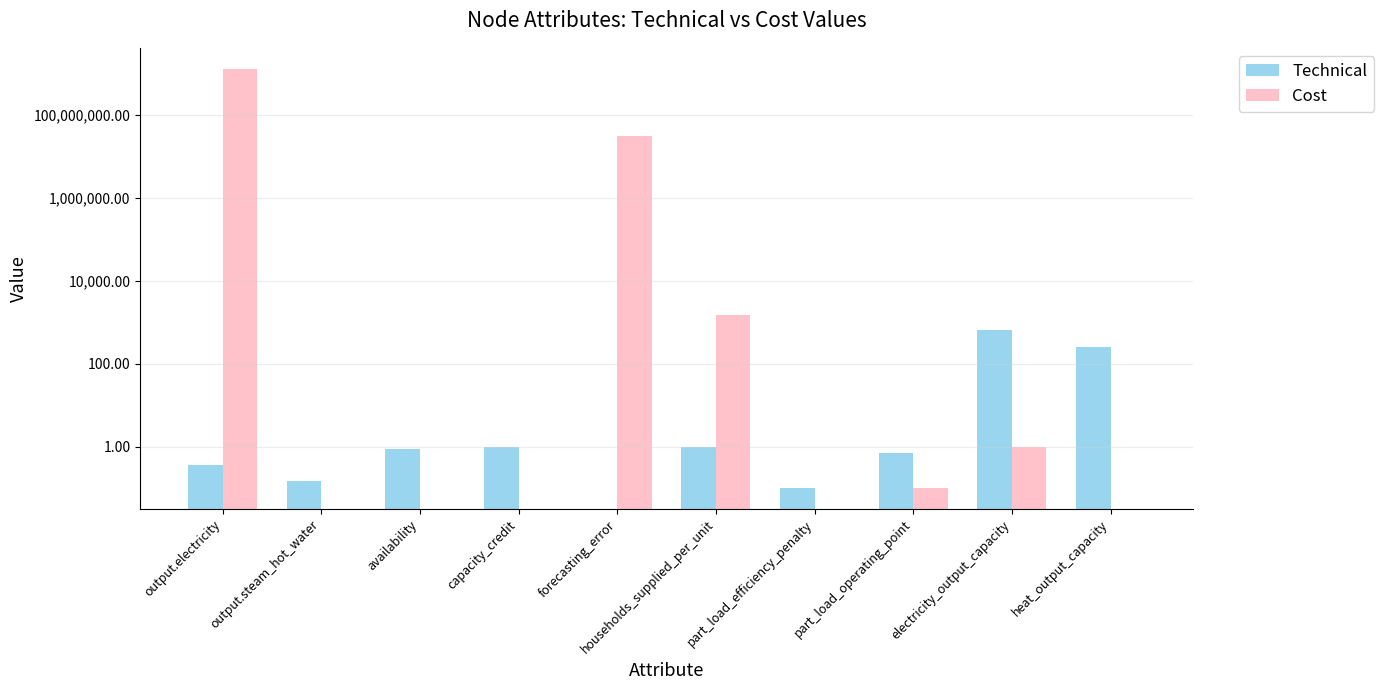

What is the value of the Technical bar at the 8th from the left?

0.7